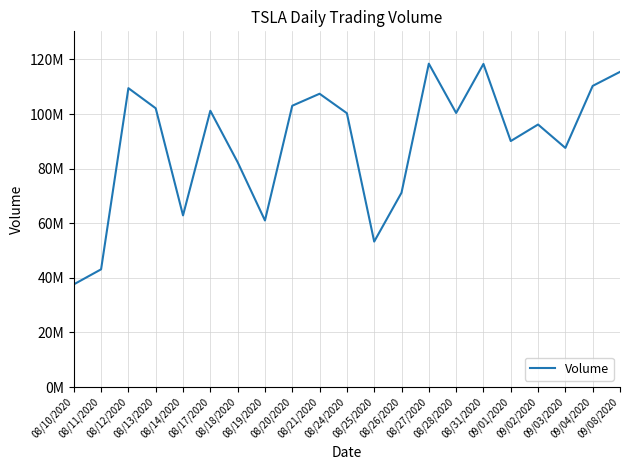

Is this an area chart (filled region under the line)?

No